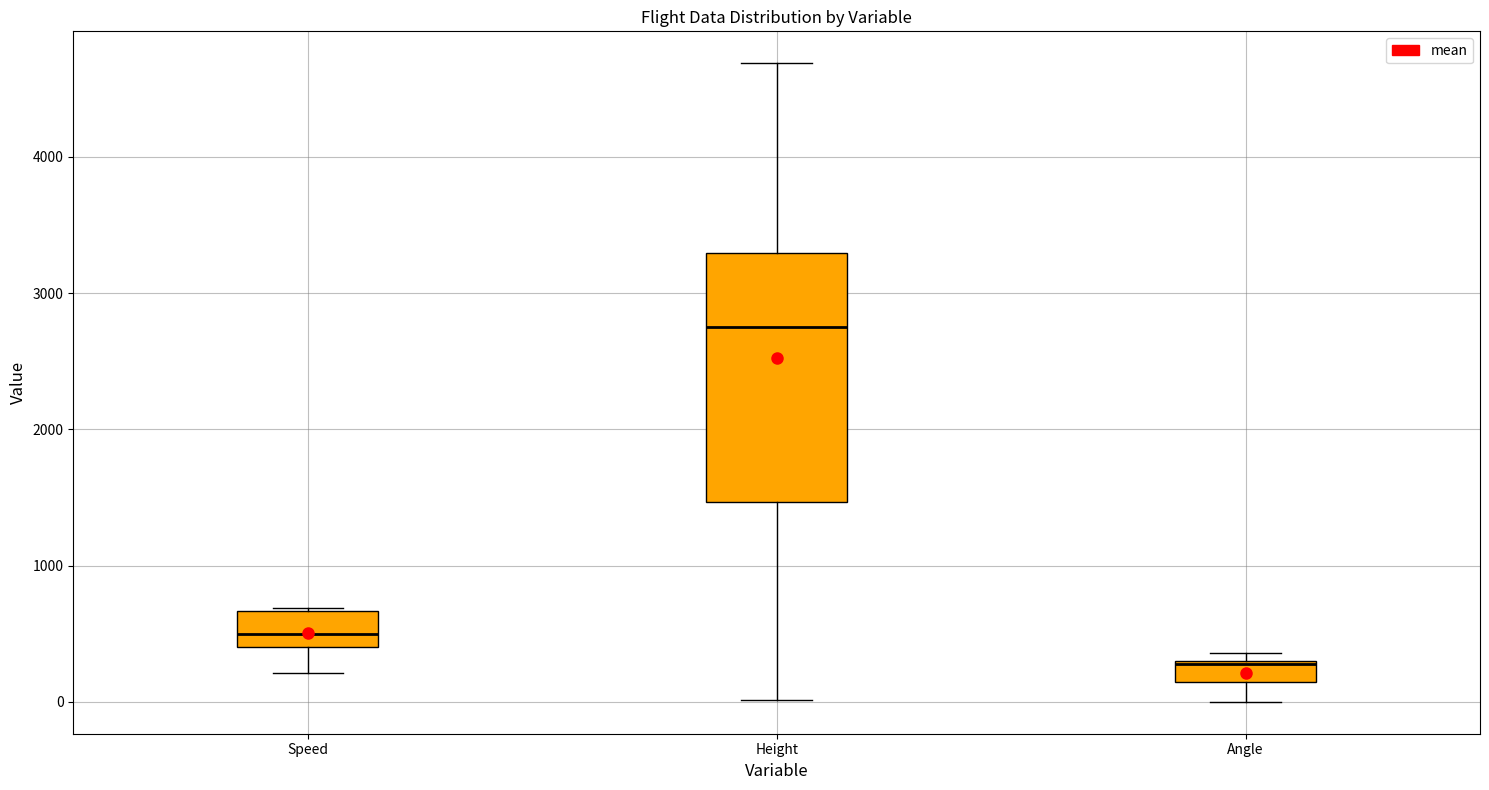

Where does the lower whisker of the box for Angle end on the y-axis? The values are not printed on the chart, so give them approximately, as read against the axis.

0